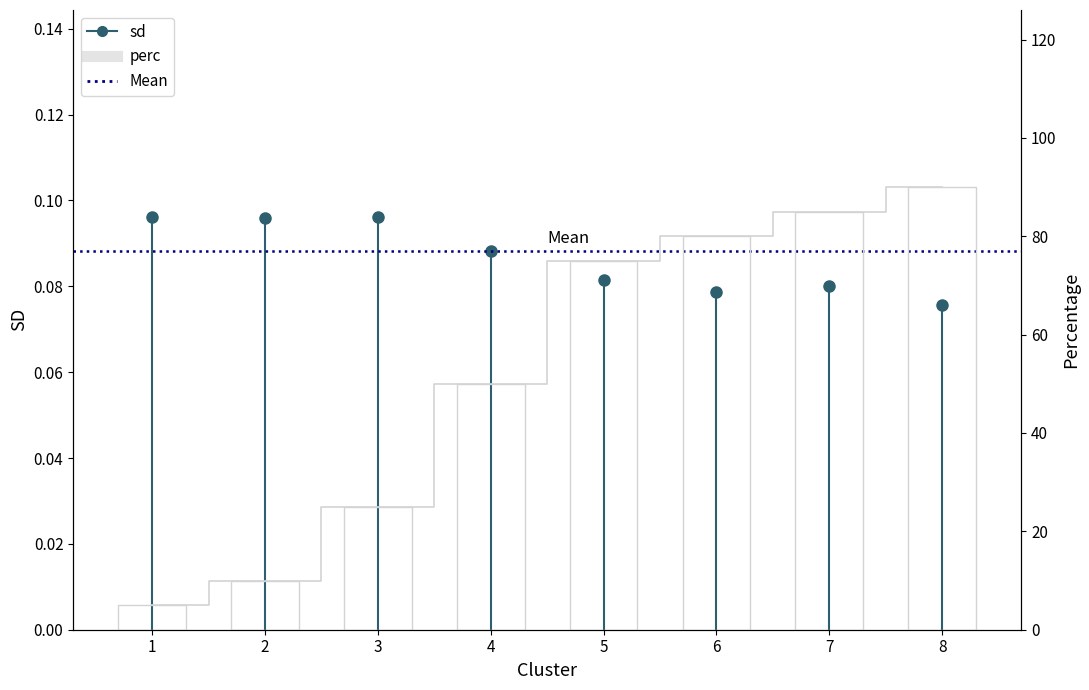

What is the average value?

52